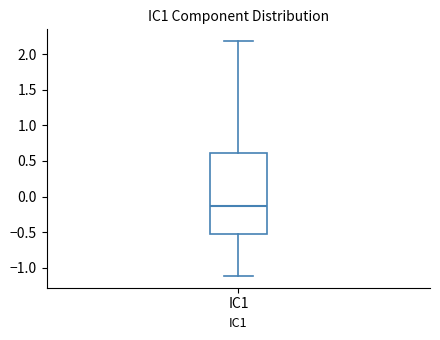

Read this box plot against the y-axis: the position of the median line, the range covered by the box, and the ends of both whiskers. The values are not printed on the chart, so give them approximately, as read against the axis.

median -0.15, box -0.55 to 0.60, whiskers -1.10 to 2.20